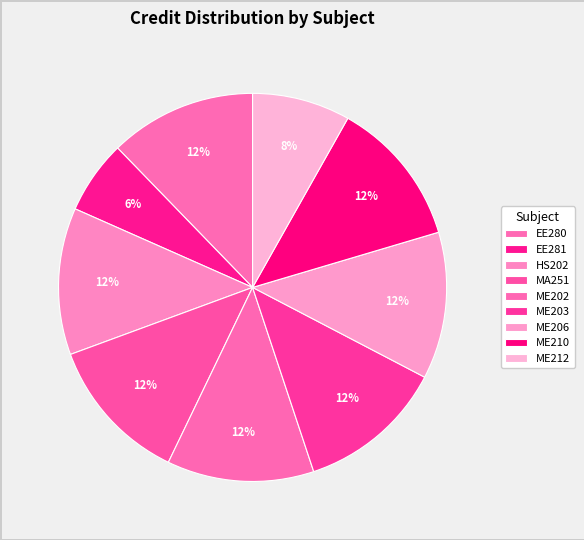

Count the number of slices in the pie.

9